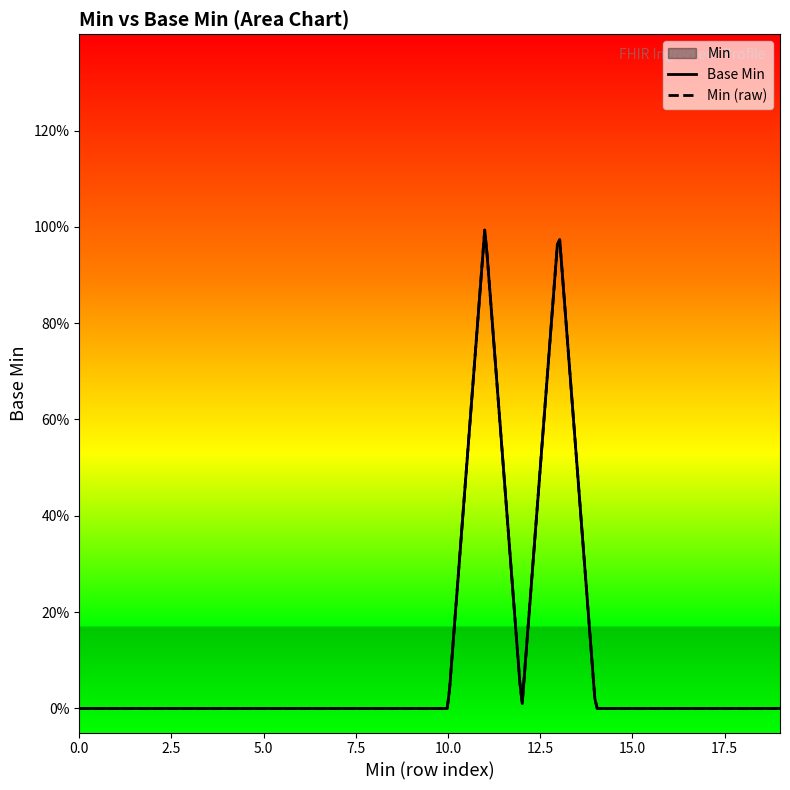

What is the maximum value shown in the chart?

1